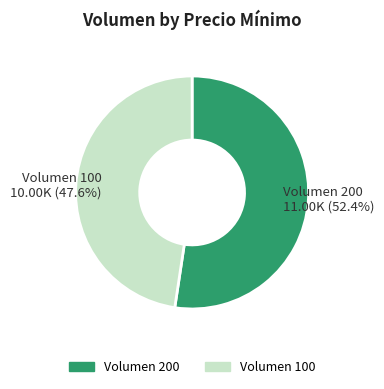

Is there any slice that represents more than half of the pie?

Yes